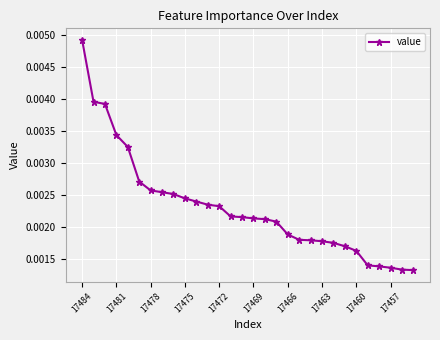

Count the values in the range 0 to 1.

30